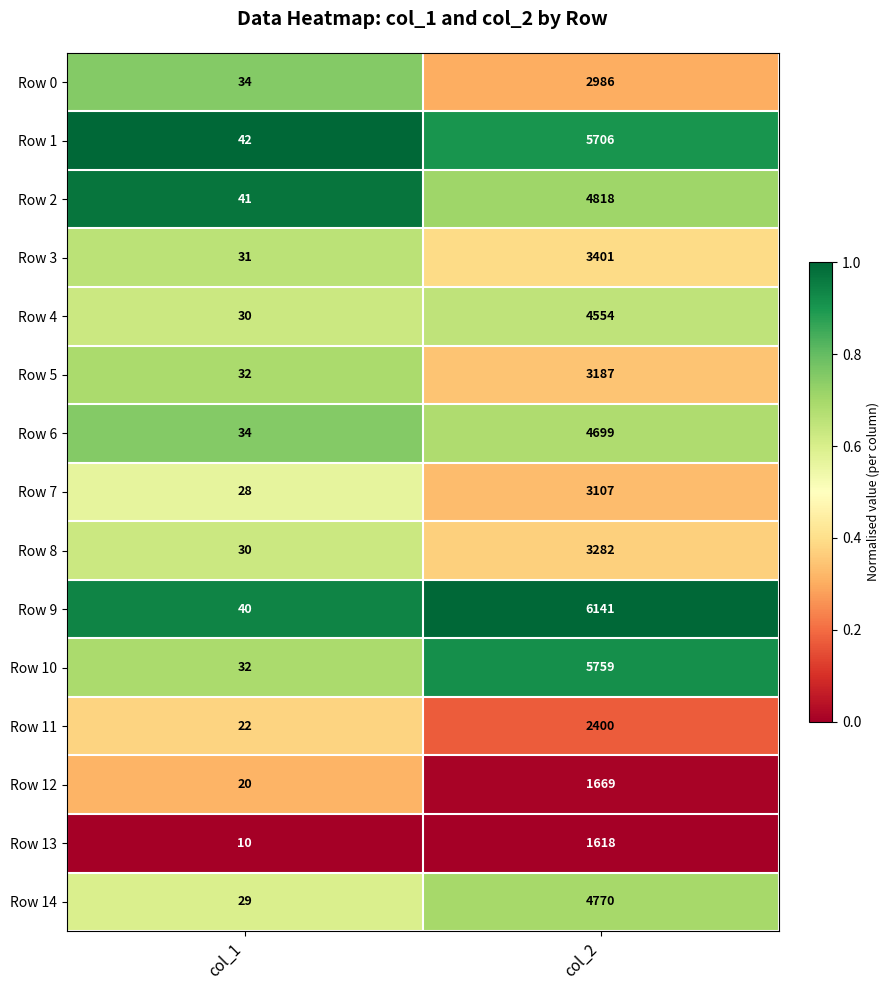

What is the difference between the maximum and minimum values in the Row 9 series?

6101